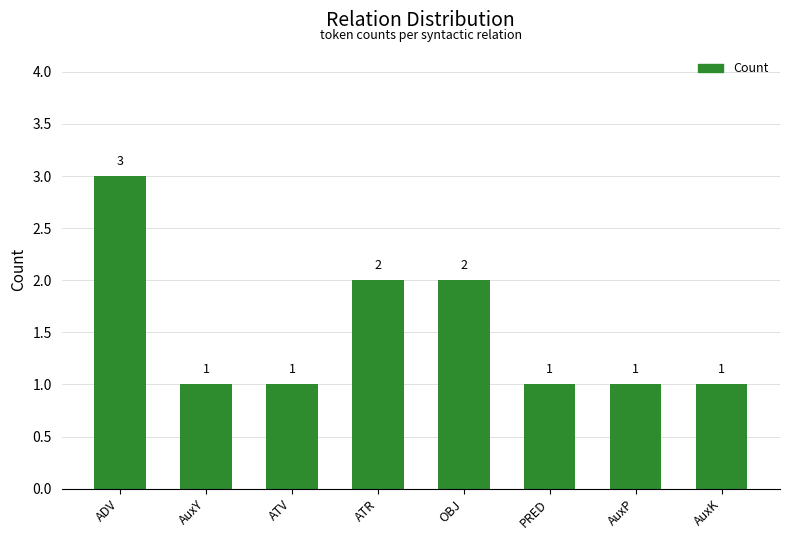

Is it true that the value at ATV is 1?

True